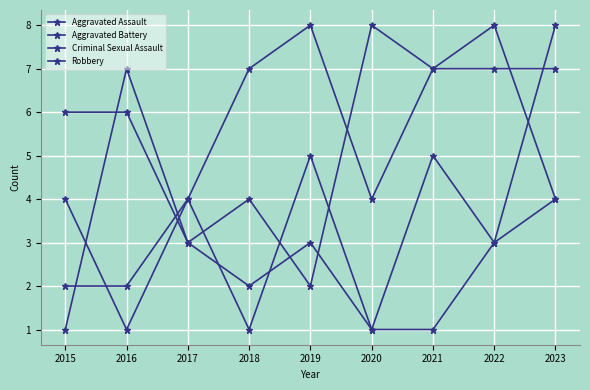

What is the minimum value for Aggravated Assault?

1